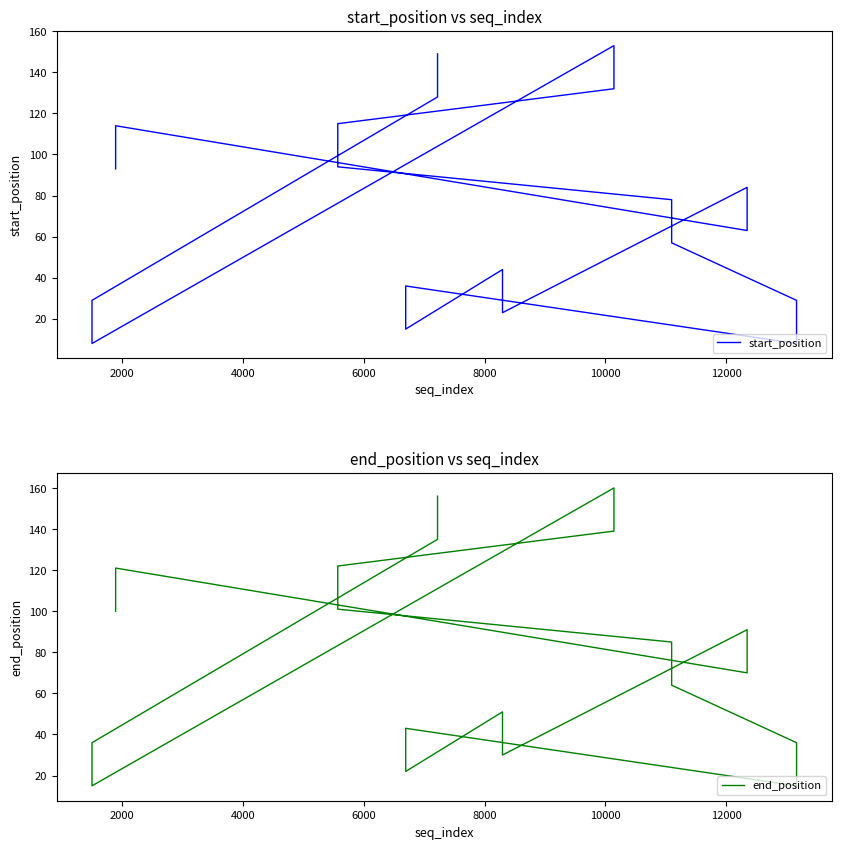

True or false: end_position and start_position cross at least once.

False